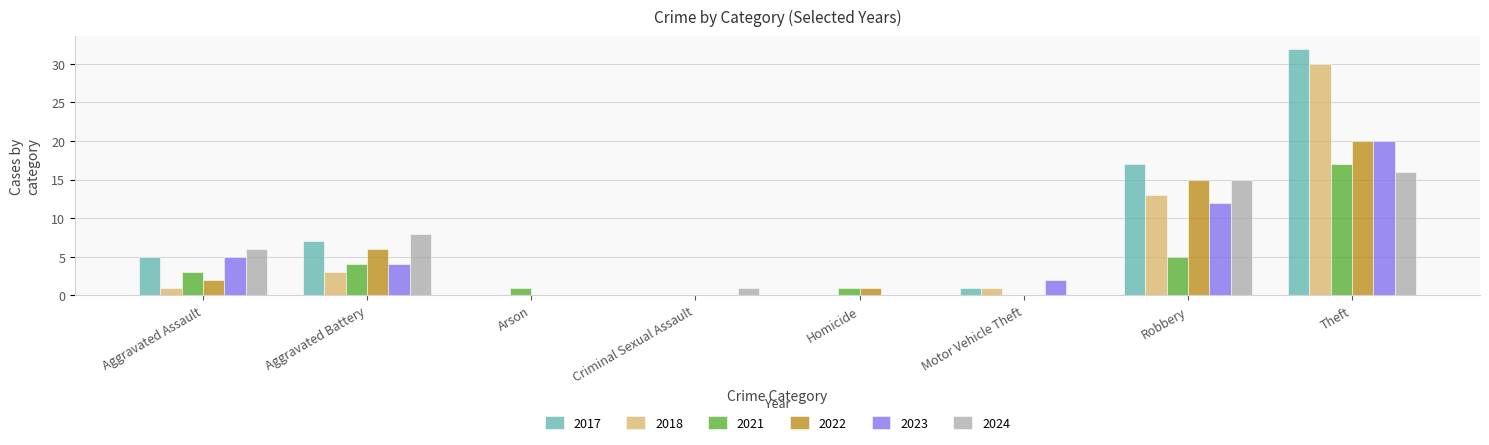

Is the value of 2022 at Aggravated Battery greater than the value of 2021 at Arson?

Yes